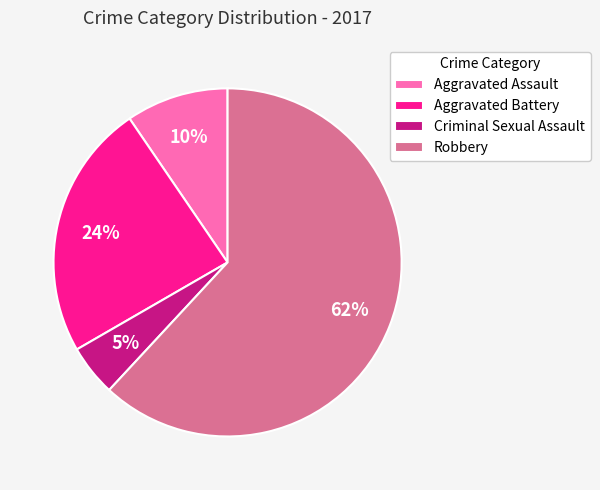

Which category has the smallest portion of the pie?

Criminal Sexual Assault